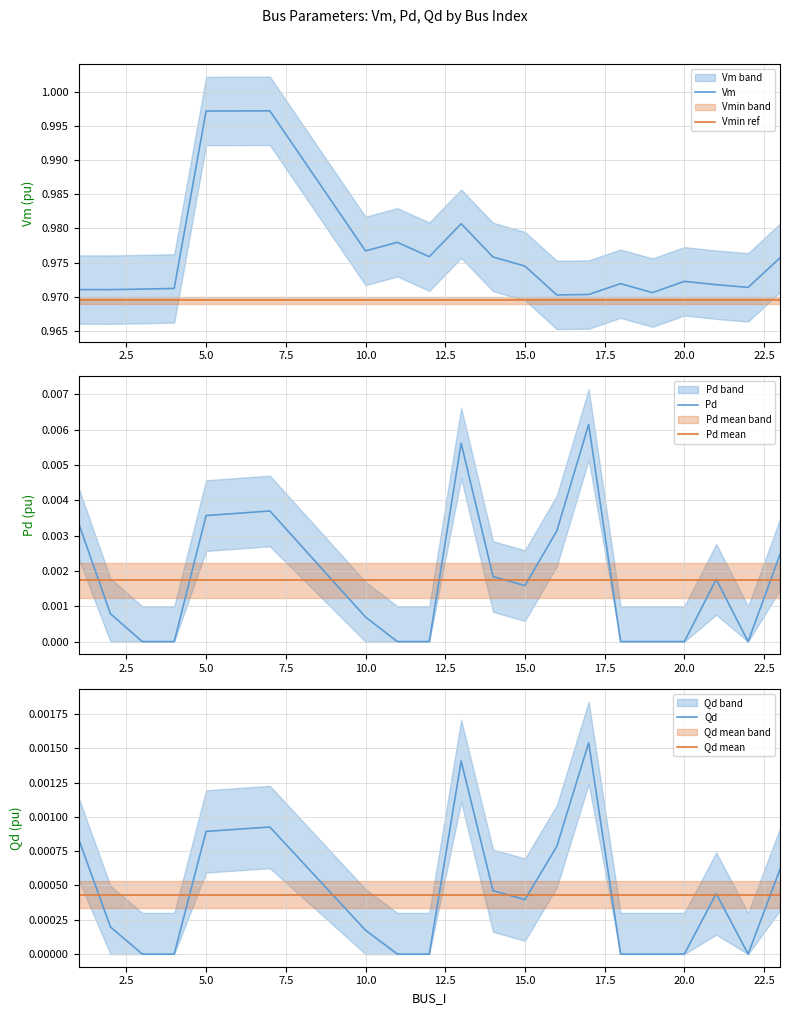

The value of Qd mean at 5.0 is 0.0. True or false?

False